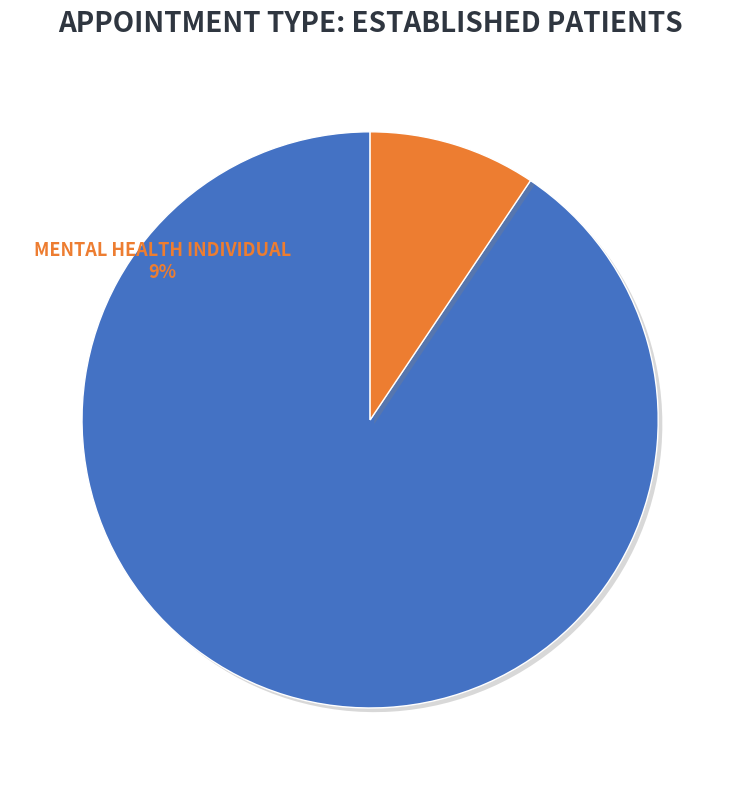

How many slices are in this pie chart?

2